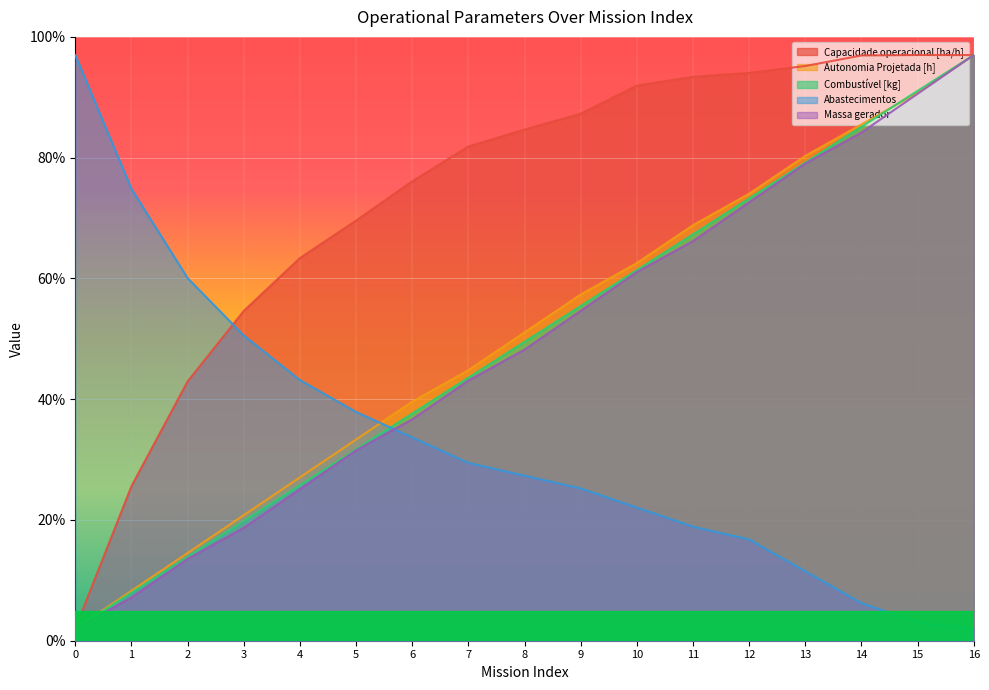

How many intersections are there between Capacidade operacional [ha/h] and Abastecimentos?

1